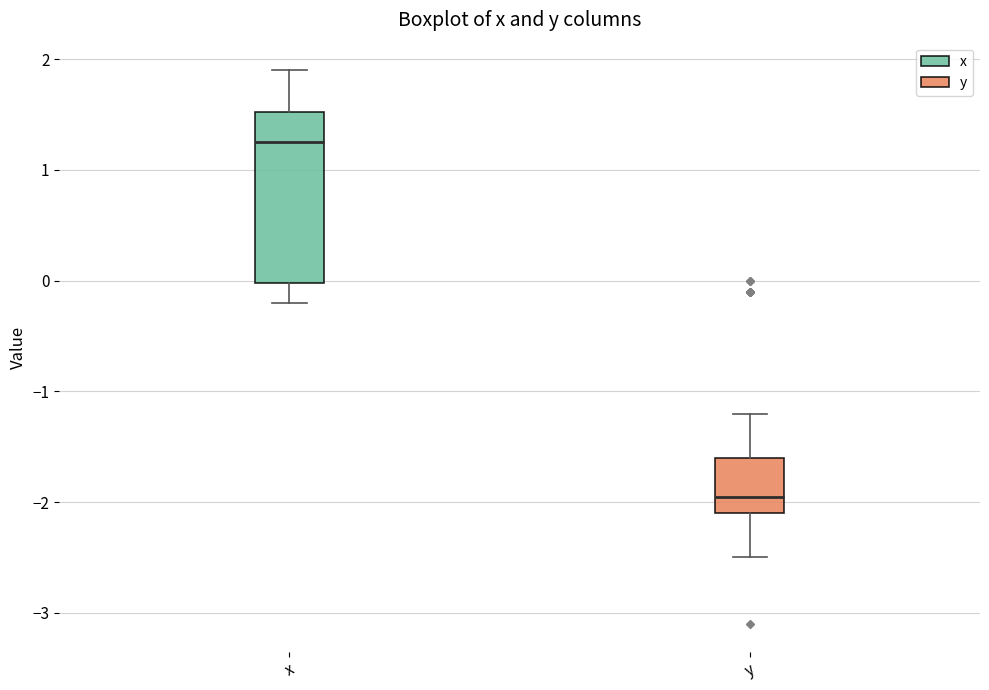

Which box's median line is the lowest?

y